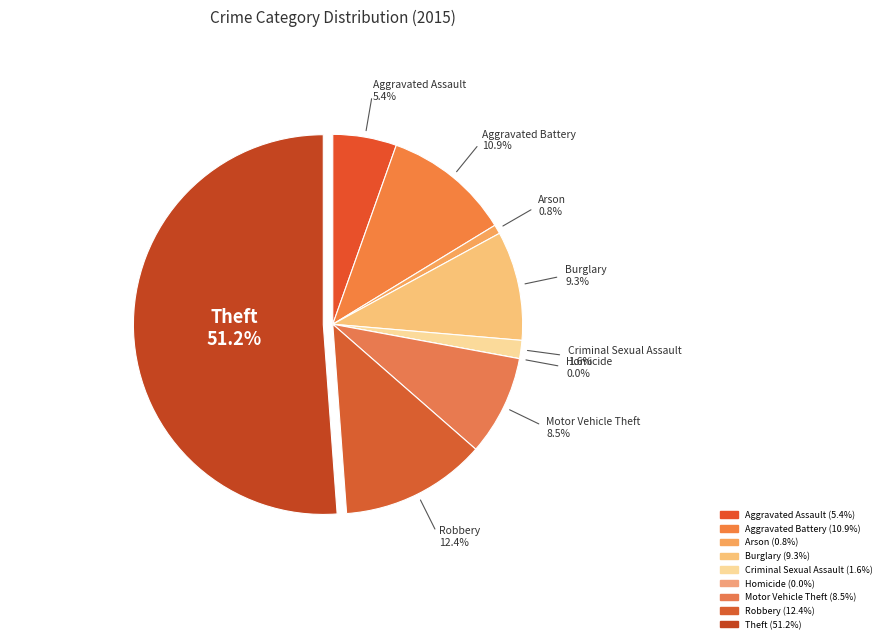

What is the largest slice in the pie chart?

Theft